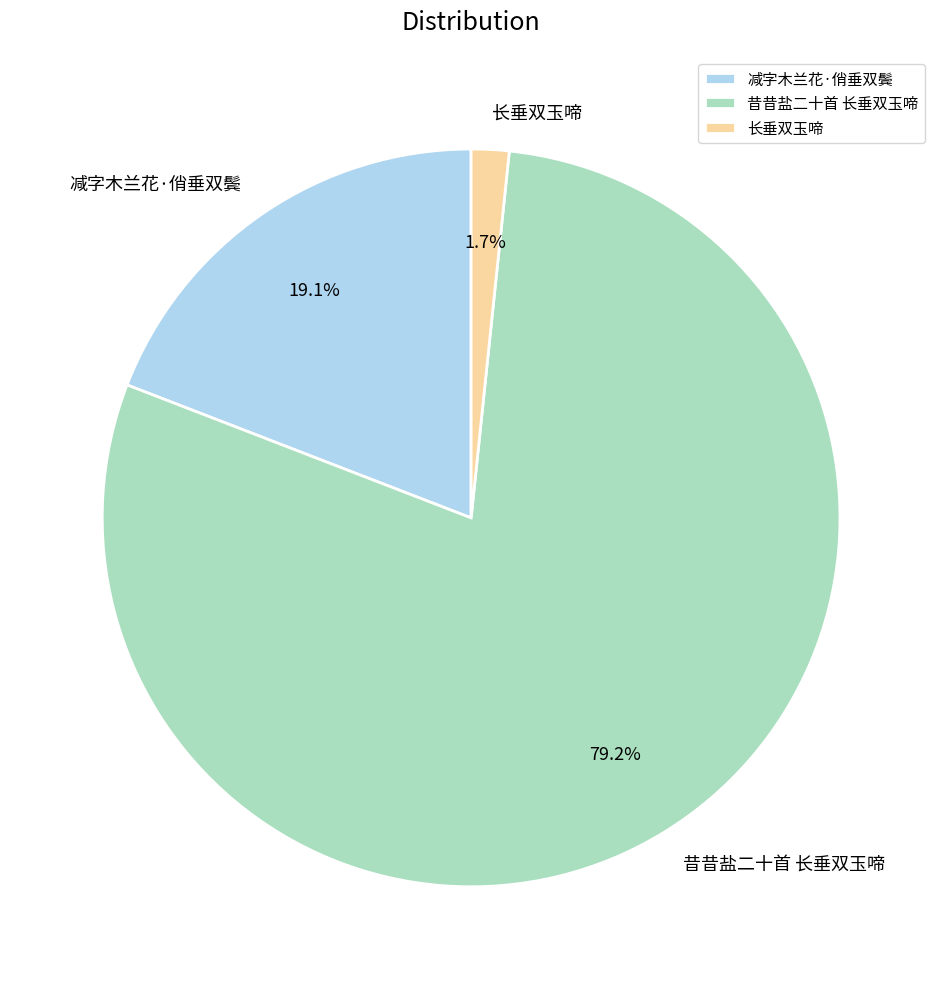

To the nearest percent, what is the combined percentage of 长垂双玉啼 and 减字木兰花·俏垂双鬓?

21%